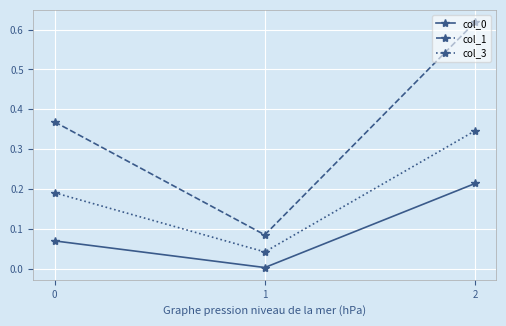

At how many categories does at least one series exceed 0?

3